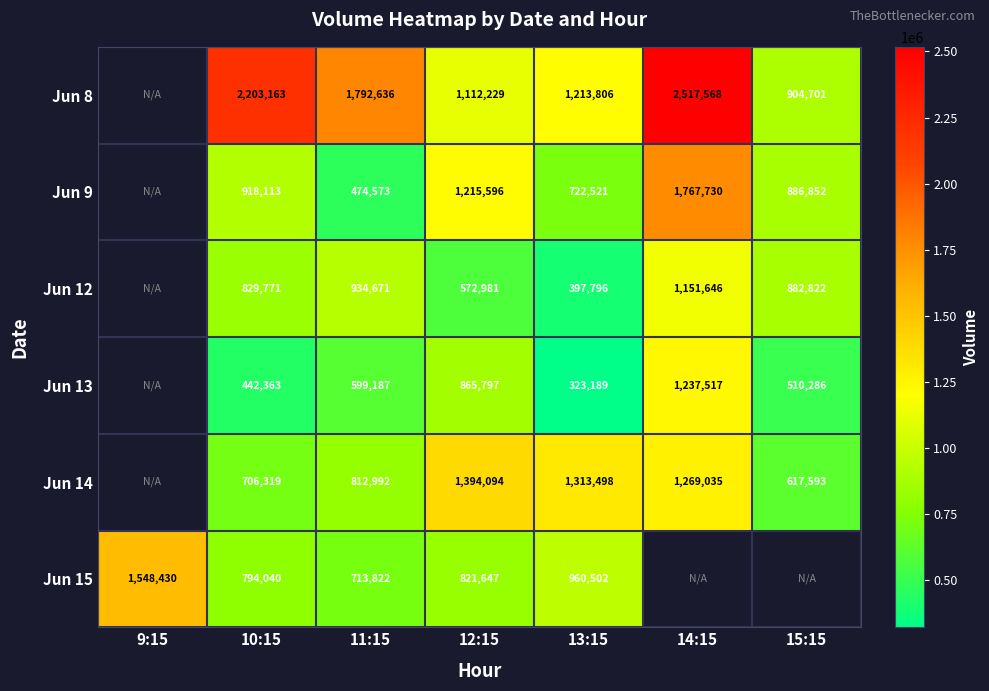

True or false: Jun 8 has a value of 1645290 at 12:15.

False